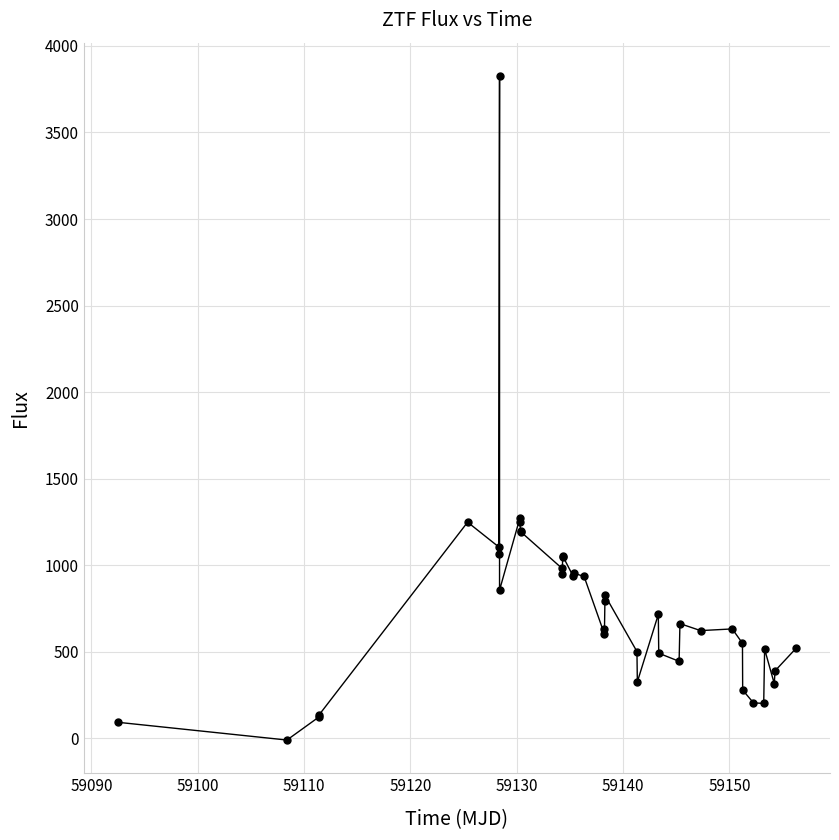

True or false: the data has more than 0 interior local peaks.

True